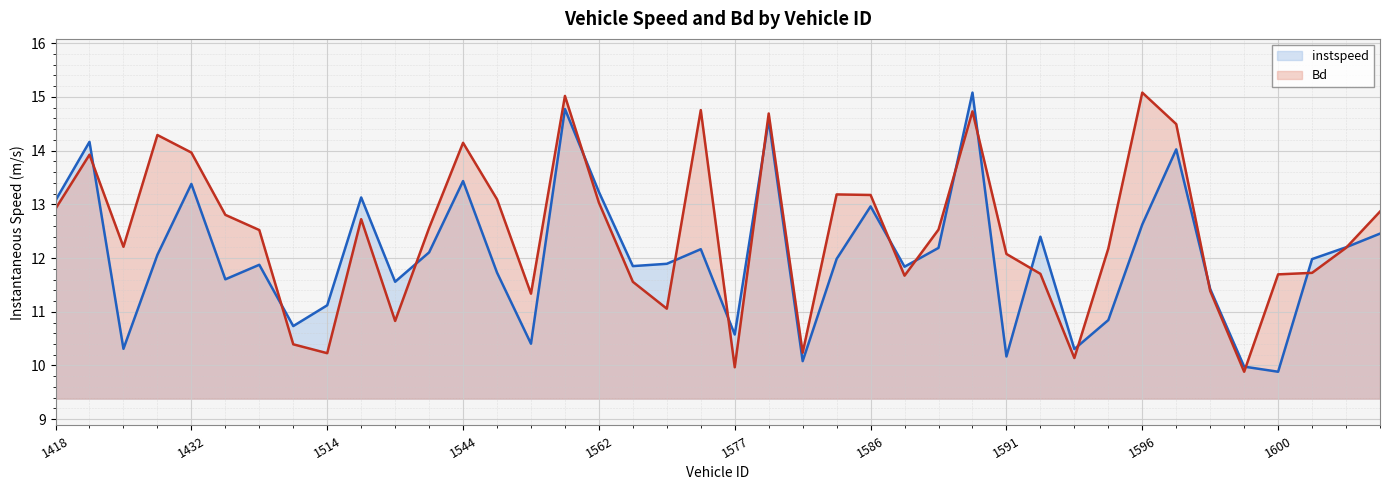

What position from the left is 1595.0?

32